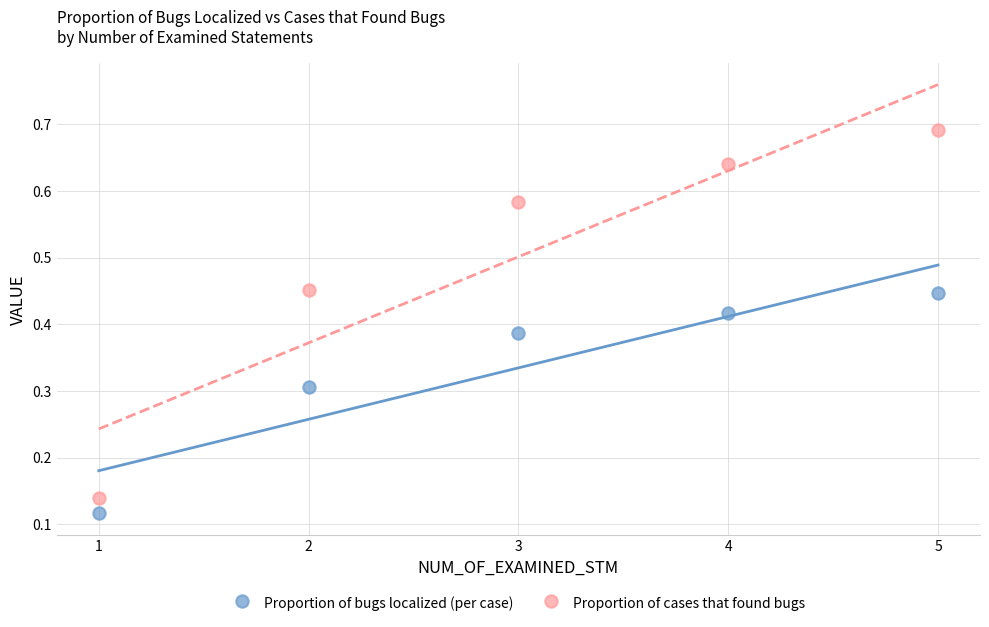

Across all data points, what is the average X value?

3.0